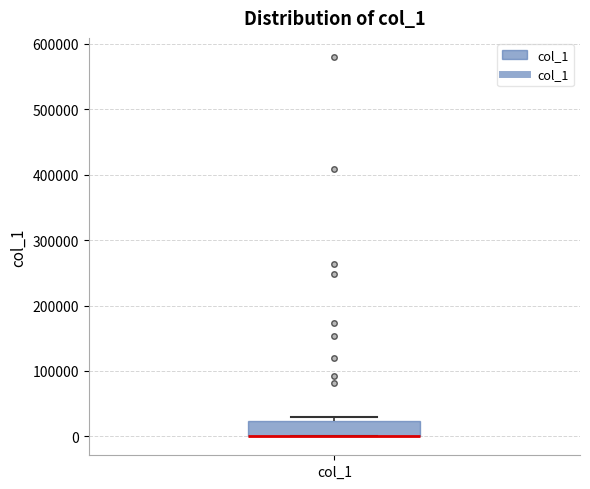

Where is the lower edge of the box for col_1 on the y-axis? The values are not printed on the chart, so give them approximately, as read against the axis.

0